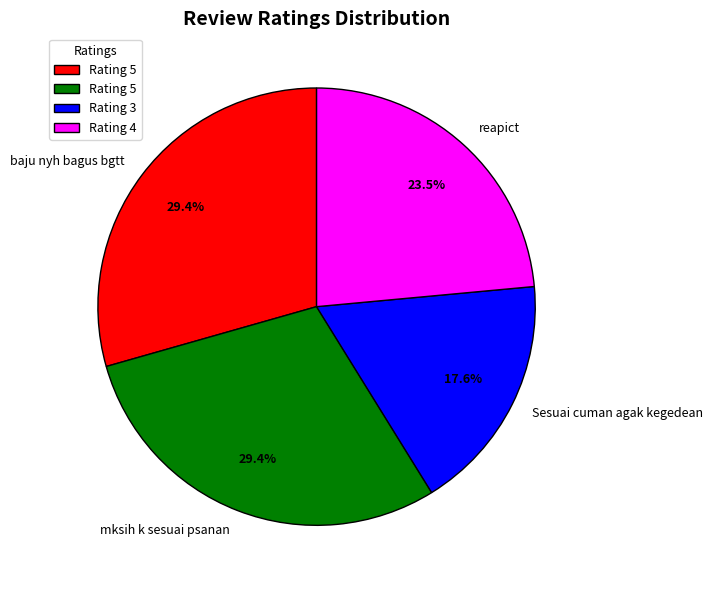

To the nearest percent, what portion does Sesuai cuman agak kegedean represent?

18%